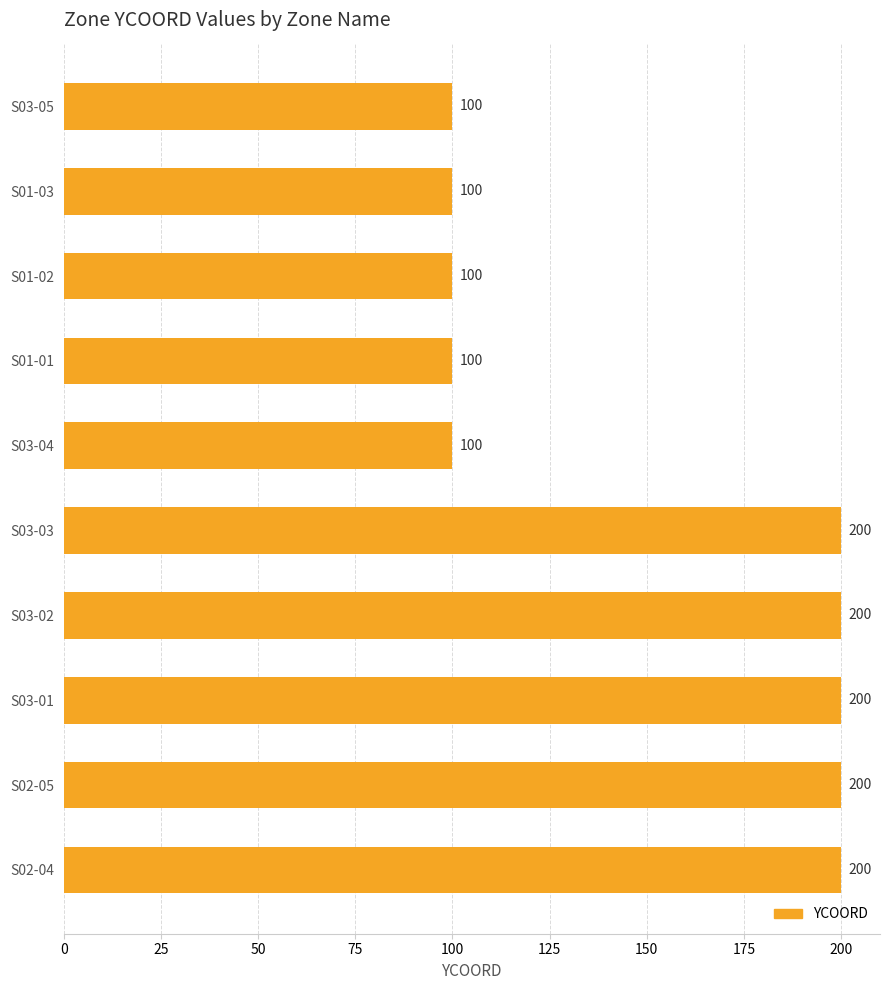

What is the minimum value shown in the chart?

100